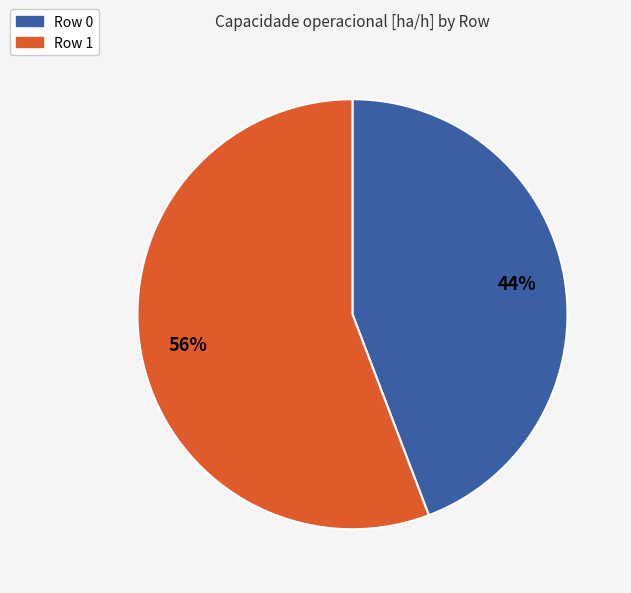

Which slice is the smallest?

Row 0